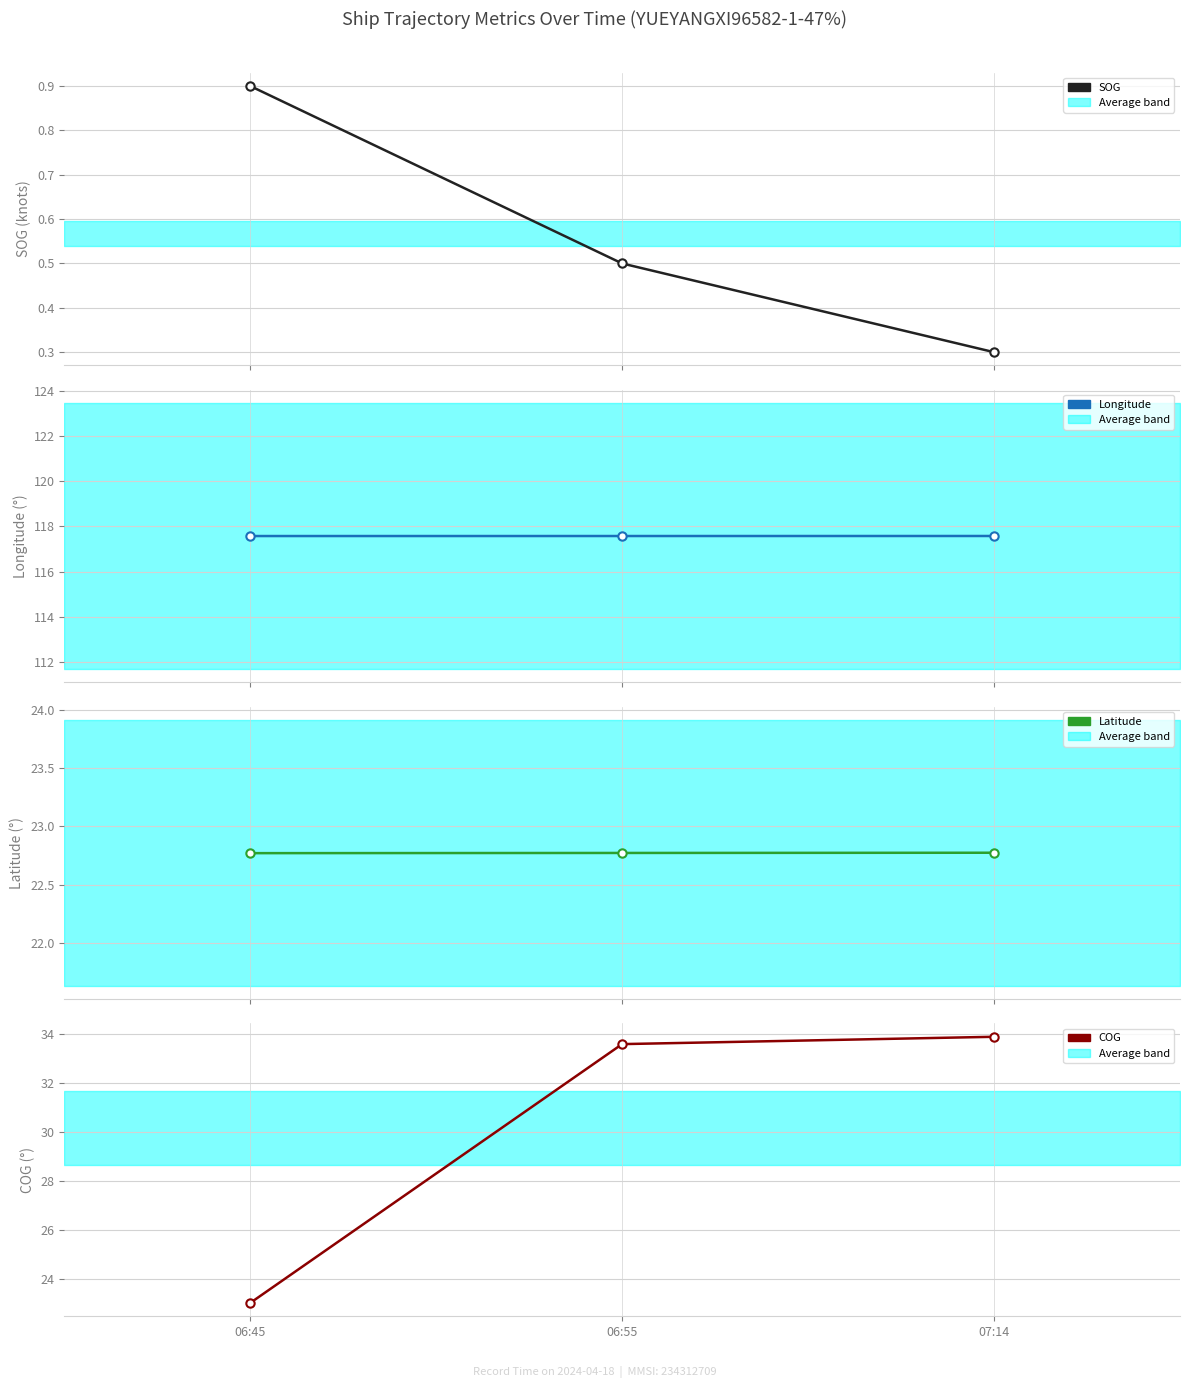

Is the value of Latitude at 06:45 greater than the value of SOG at 06:45?

Yes